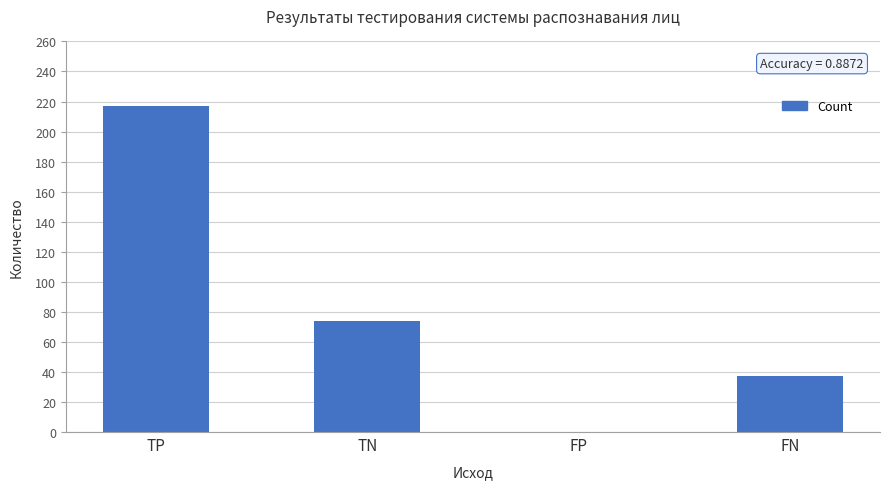

The chart shows a value of 74 at TN. True or false?

True